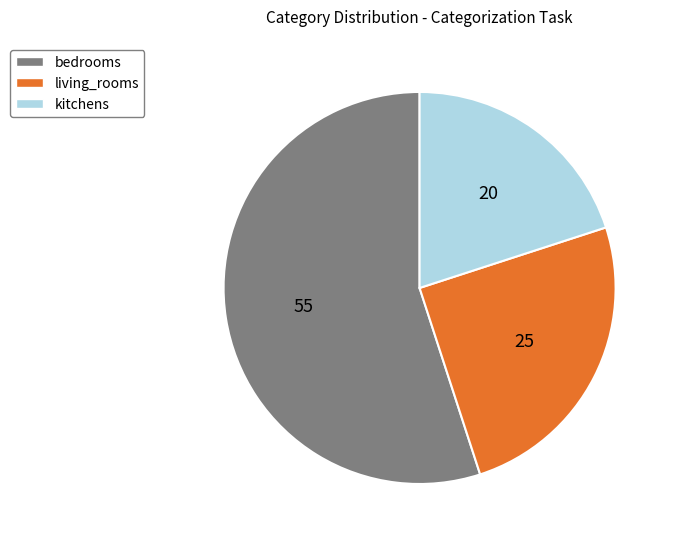

Combined, do living_rooms and bedrooms account for over 50%?

Yes